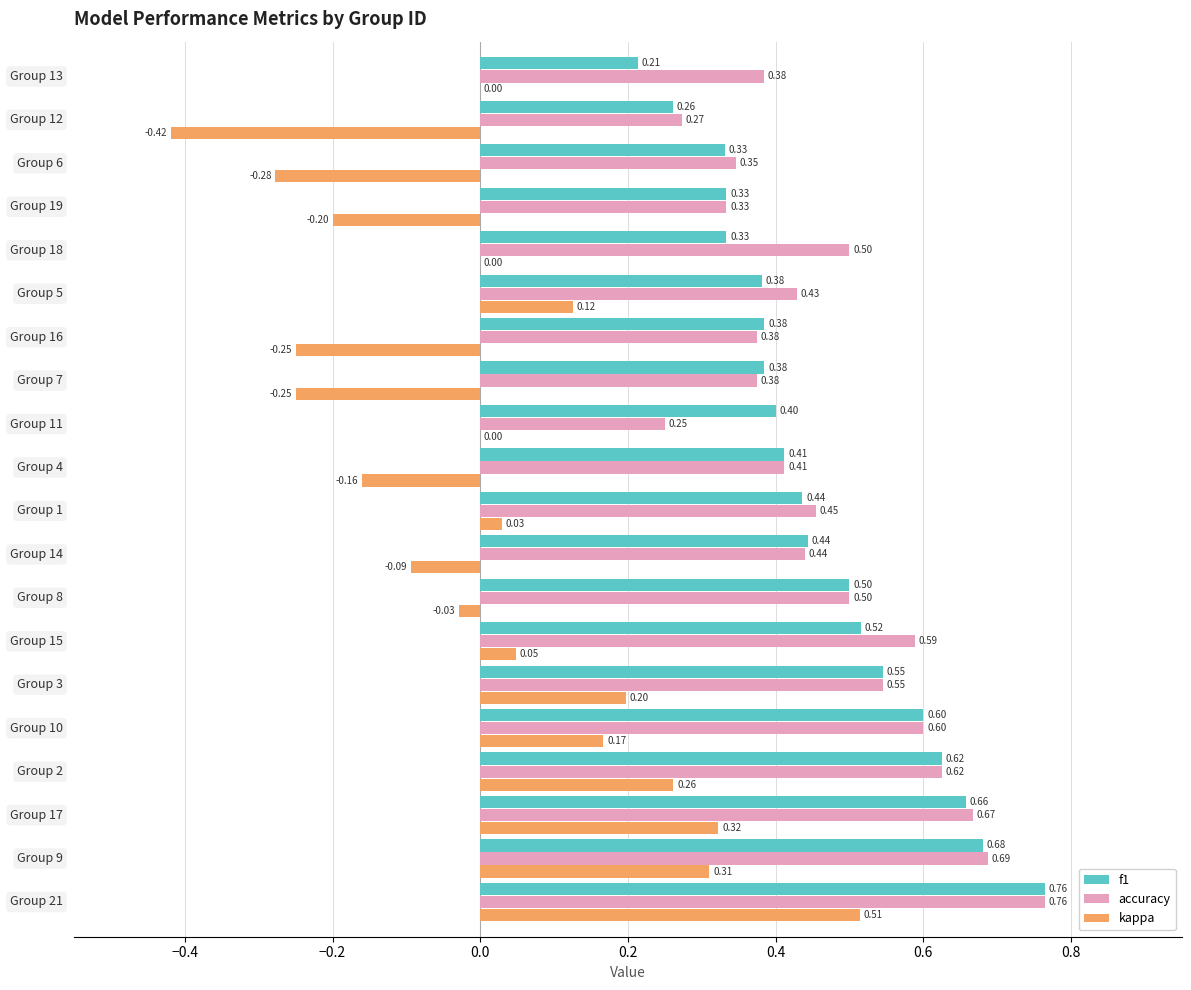

Which series has the largest total across all categories?

accuracy